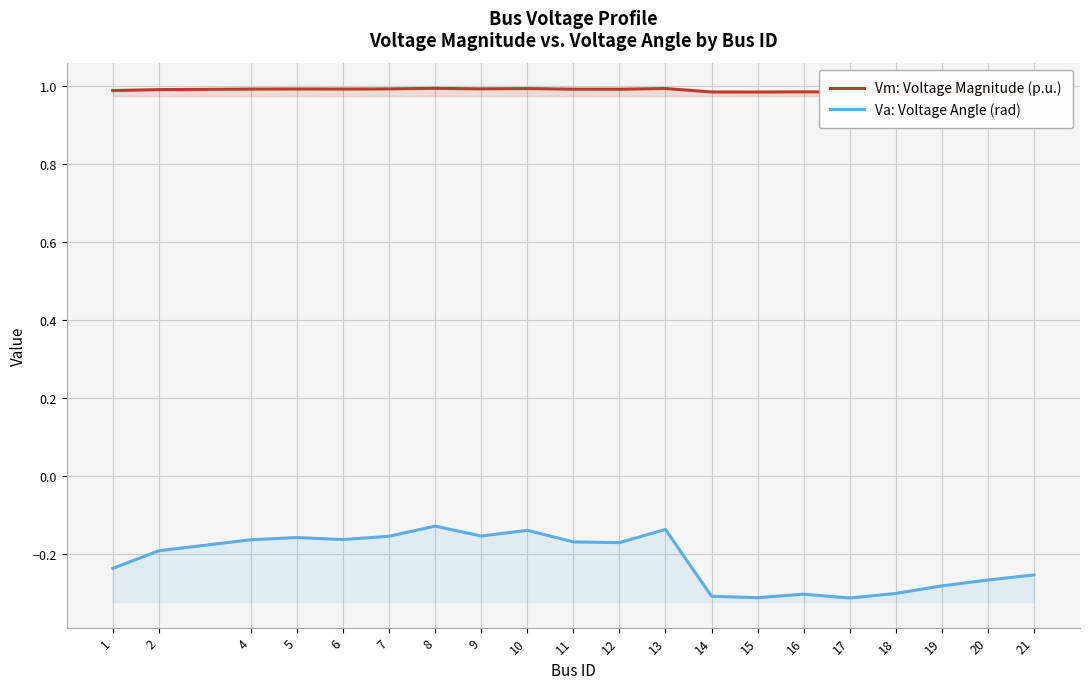

True or false: Vm: Voltage Magnitude (p.u.) and Va: Voltage Angle (rad) intersect in this chart.

False